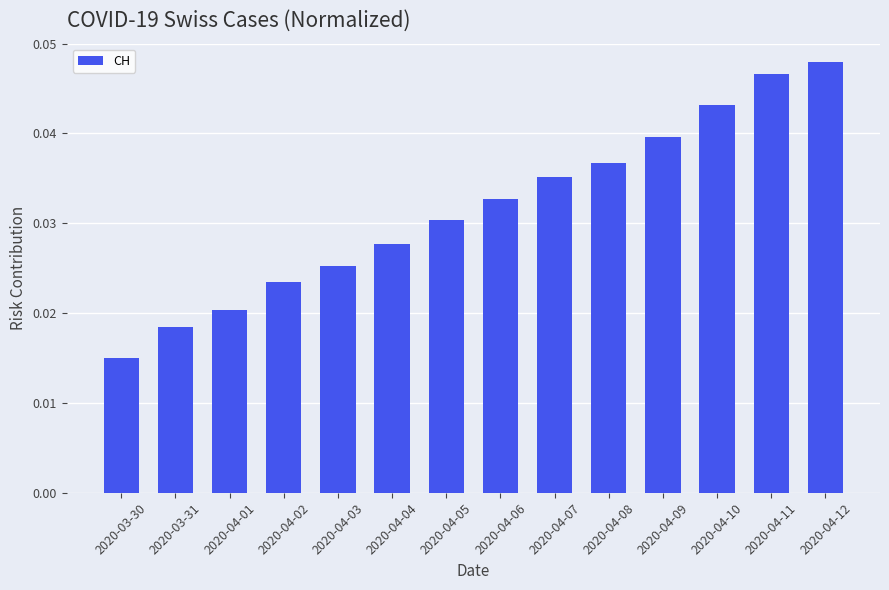

What is the label of the 11th bar from the left?

2020-04-09